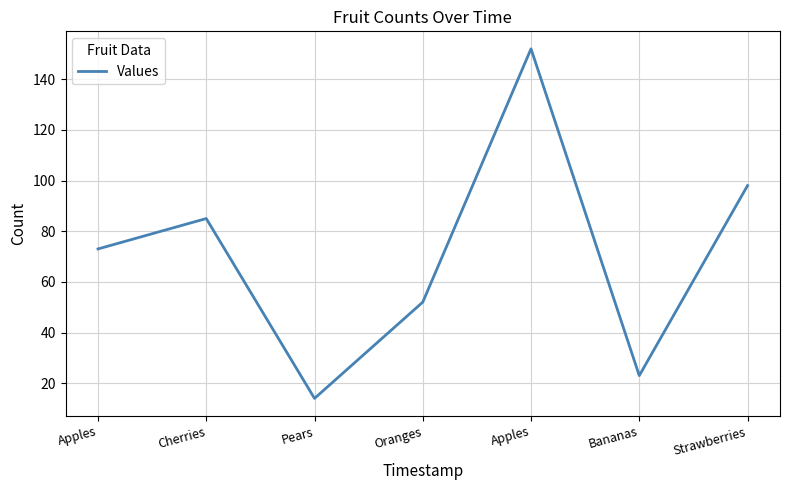

Rank the categories by value from lowest to highest.

Pears, Bananas, Oranges, Apples, Cherries, Strawberries, Apples